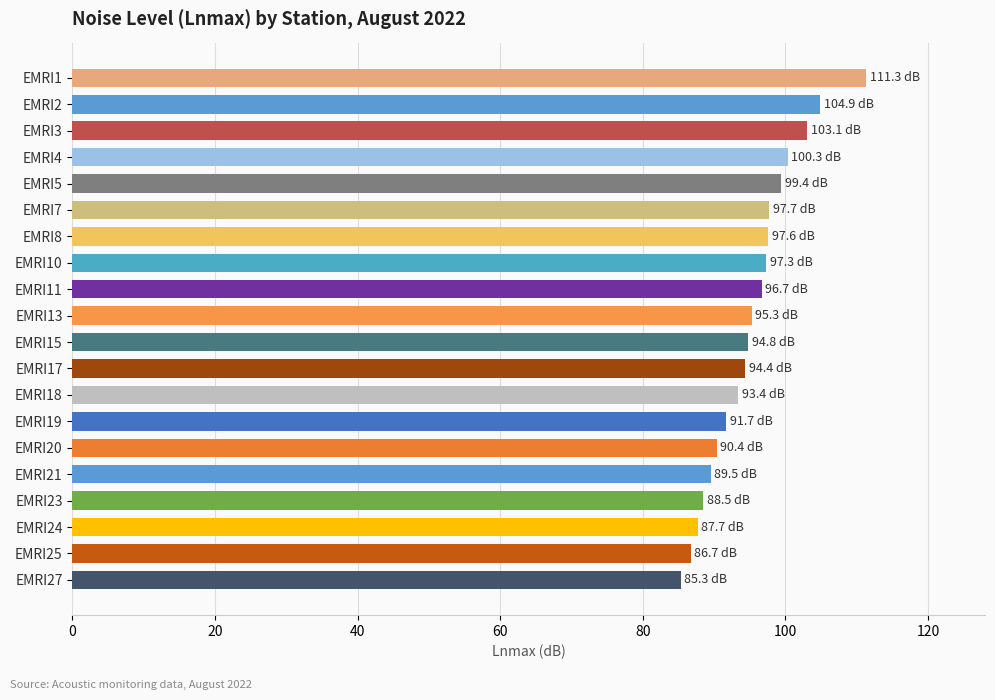

Is it true that the value at EMRI13 is 19.5?

False